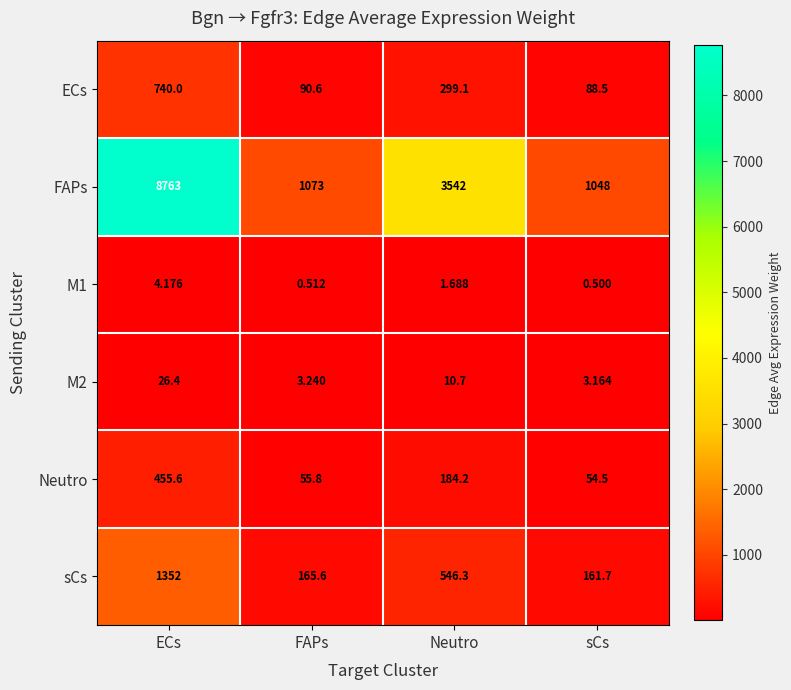

How many values in the Neutro series exceed 184?

2